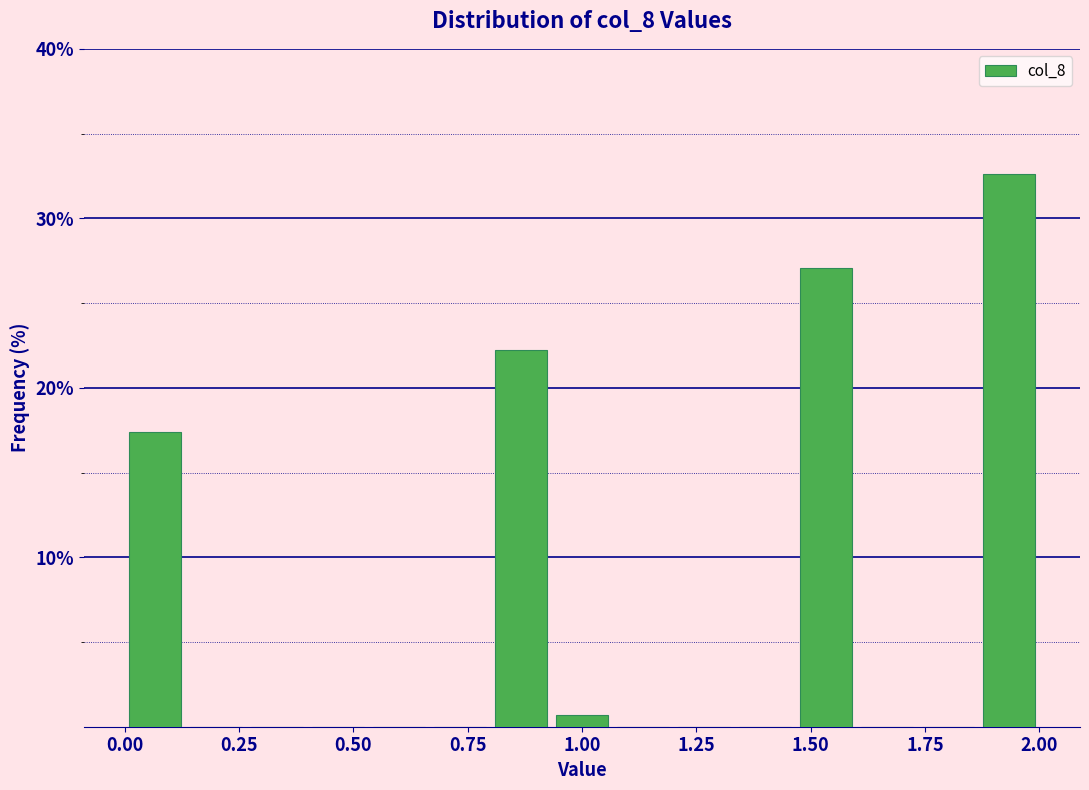

Read against the x-axis, roughly where is the centre of the tallest bar?

1.95